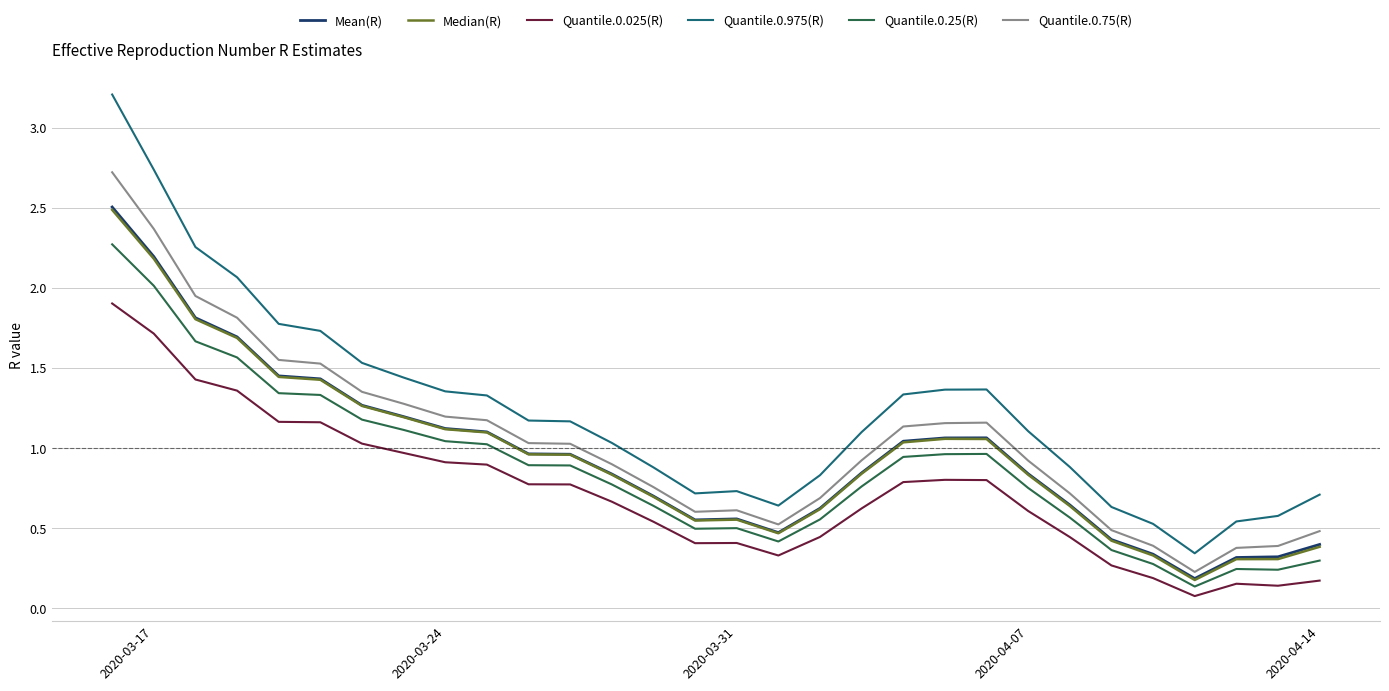

Does the chart have visible grid lines?

Yes